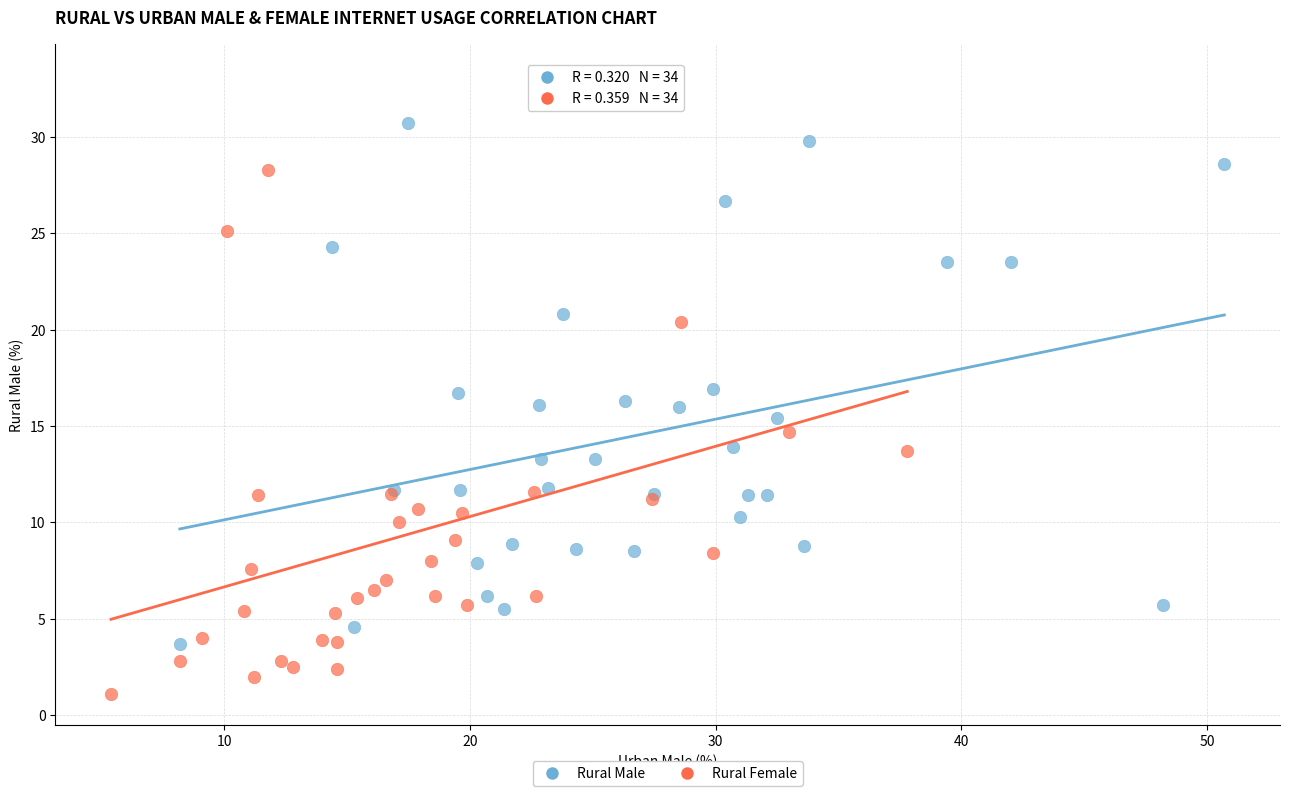

Which series reaches the maximum Y coordinate?

Rural Female